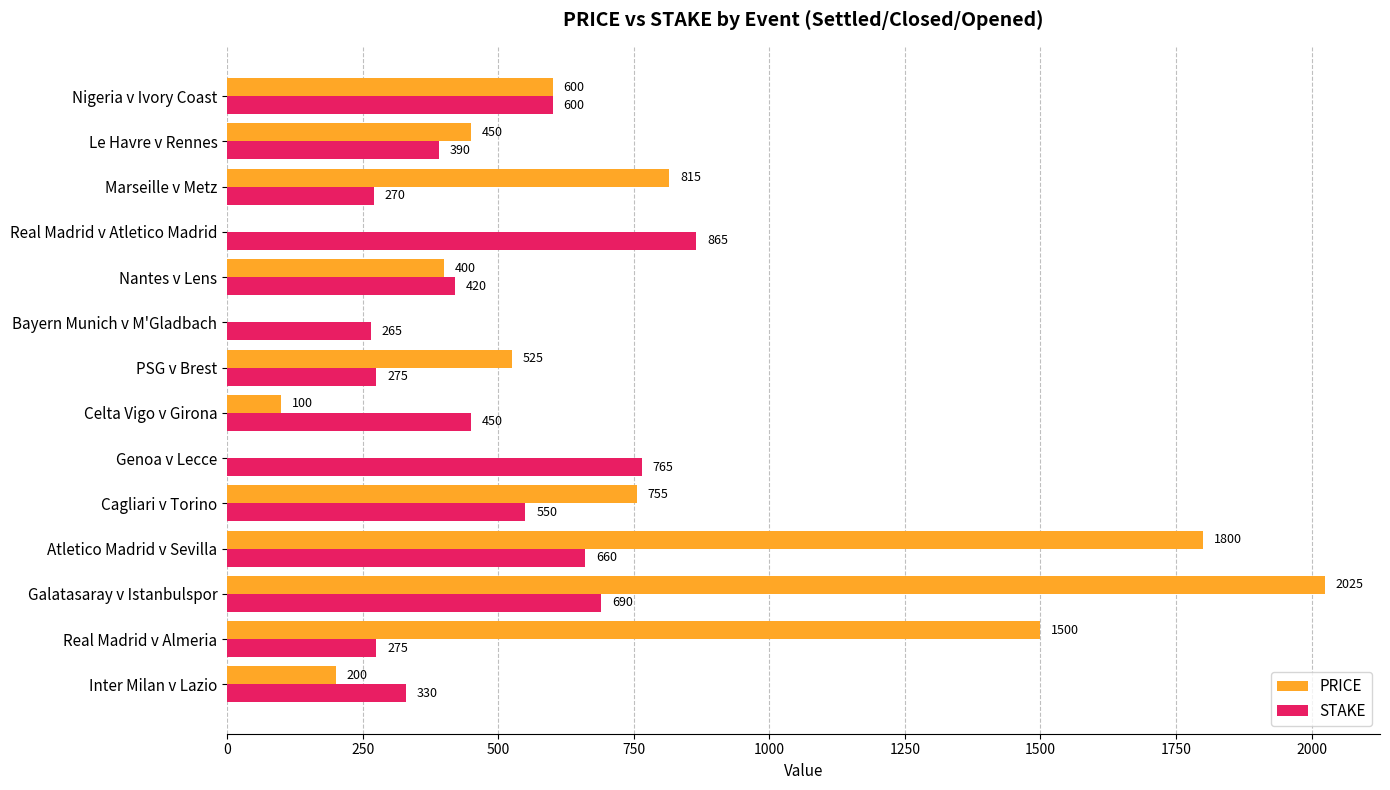

Which series has the largest total across all categories?

PRICE